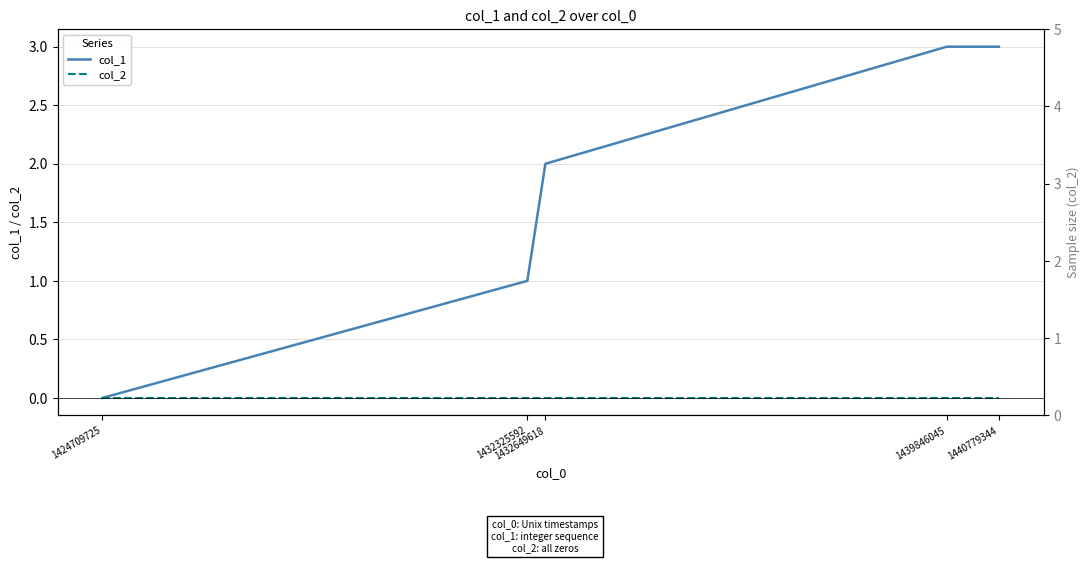

What is the difference between the highest and lowest values at 1432649618?

2